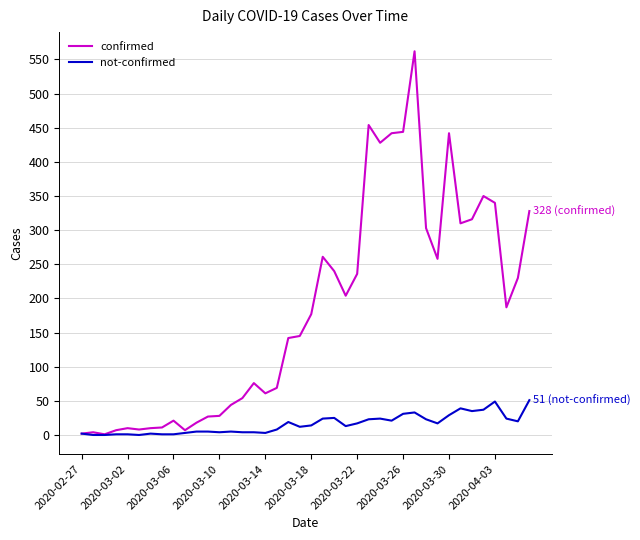

Which series has the largest range (max minus min)?

confirmed